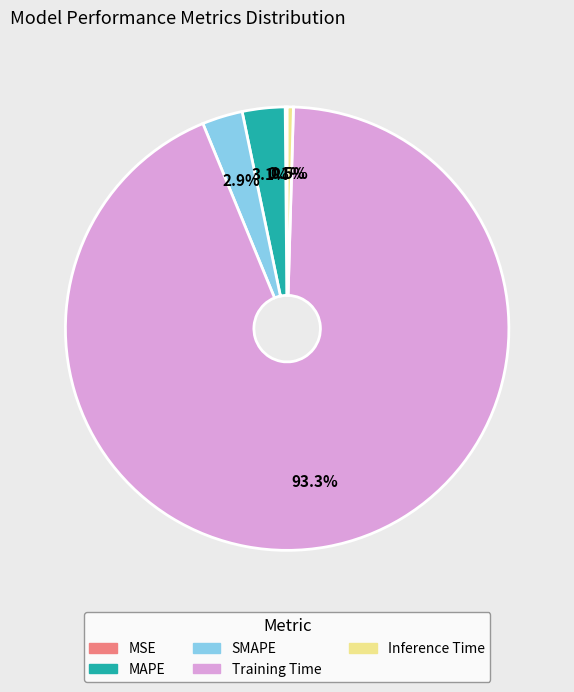

What is the largest slice in the pie chart?

Training Time